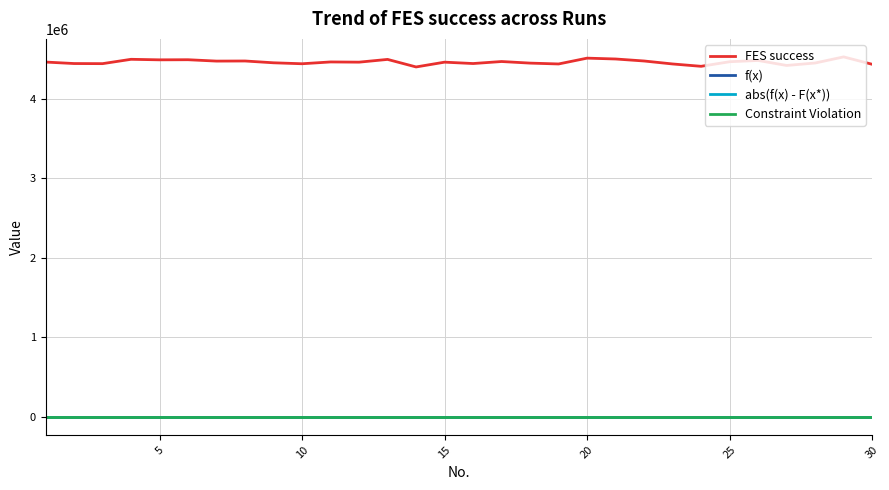

Is this an area chart (filled region under the line)?

No